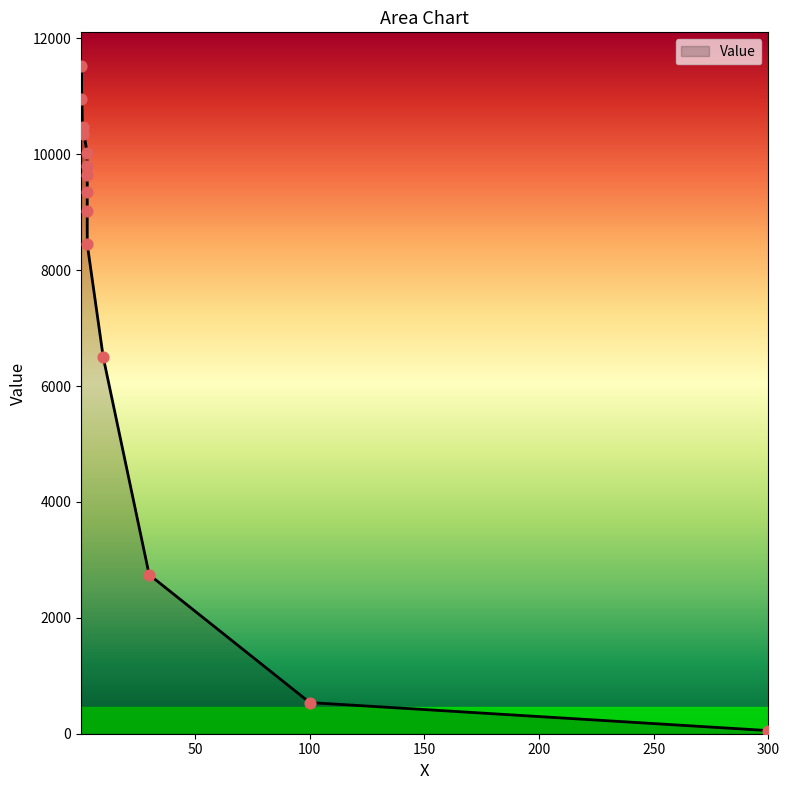

What is the ratio of the value at 1 to the value at 0.3?

0.9